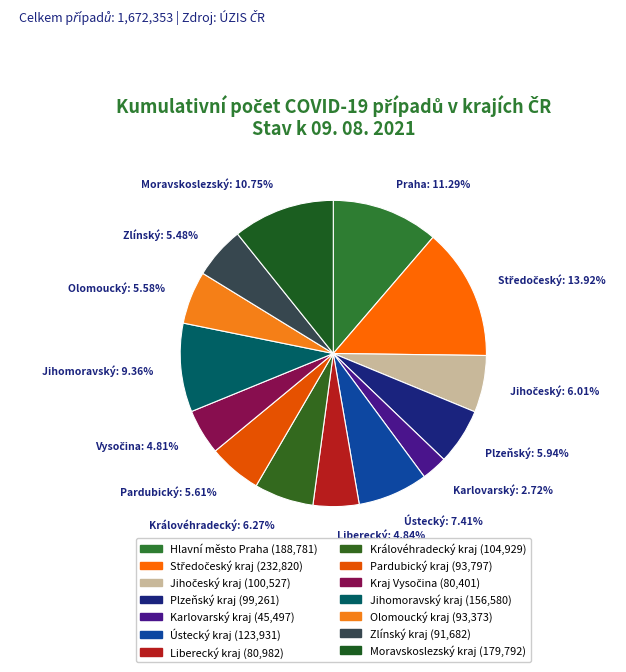

Which category has the biggest portion of the pie?

Středočeský kraj